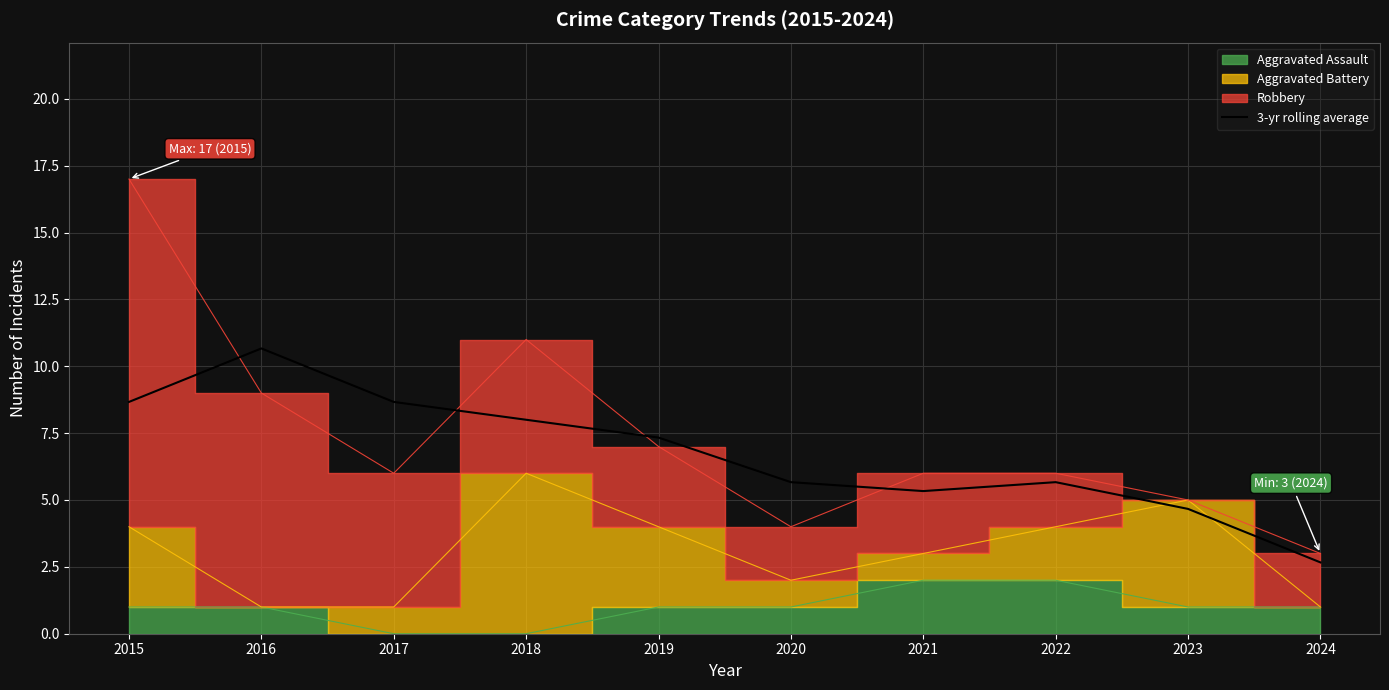

Reading right to left, list all the values displayed in this chart.

2.7	4.7	5.7	5.3	5.7	7.3	8.0	8.7	10.7	8.7